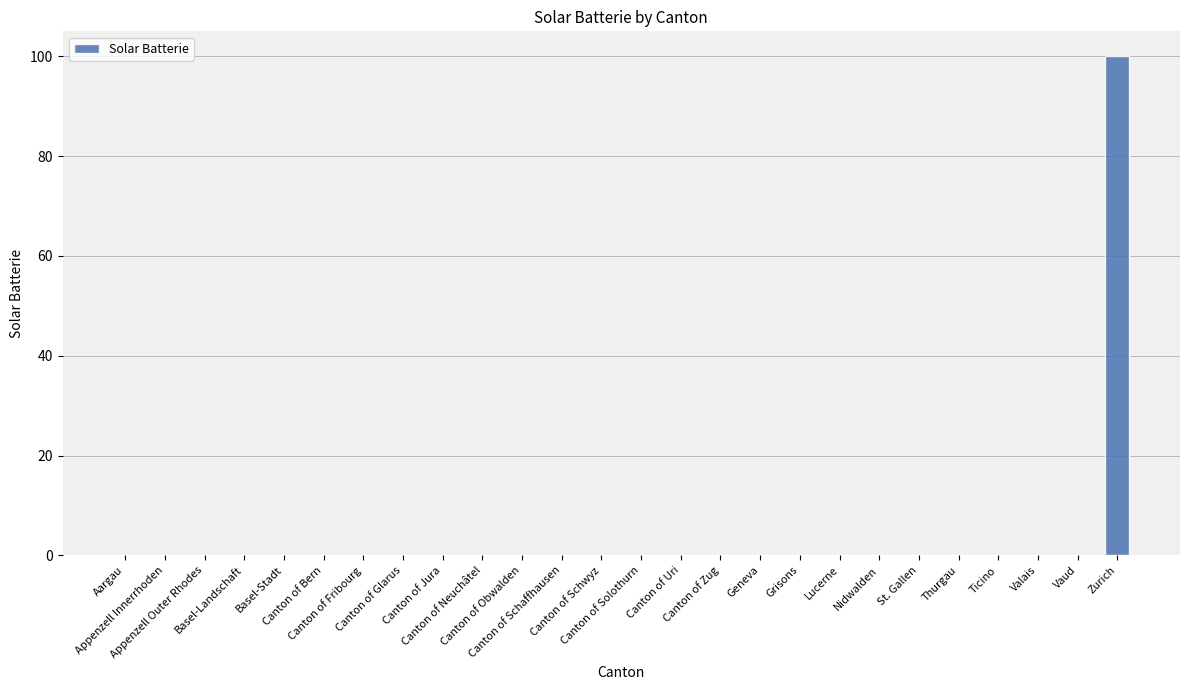

Reading left to right, what are all the values shown in this chart?

0	0	0	0	0	0	0	0	0	0	0	0	0	0	0	0	0	0	0	0	0	0	0	0	0	100